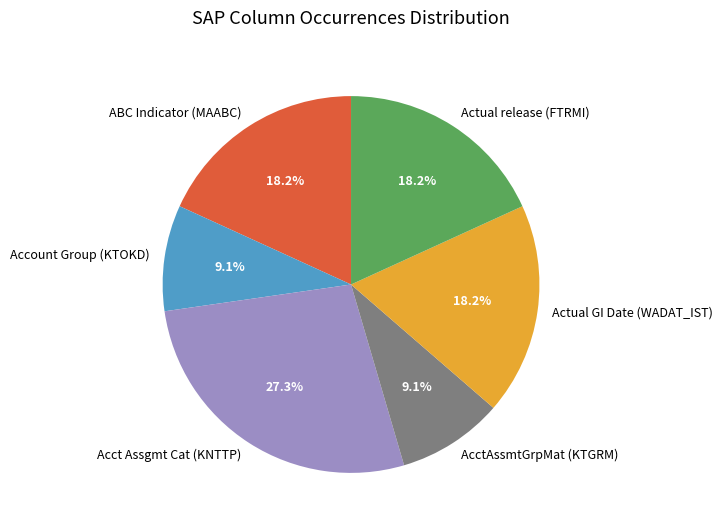

What is the largest slice in the pie chart?

Acct Assgmt Cat (KNTTP)